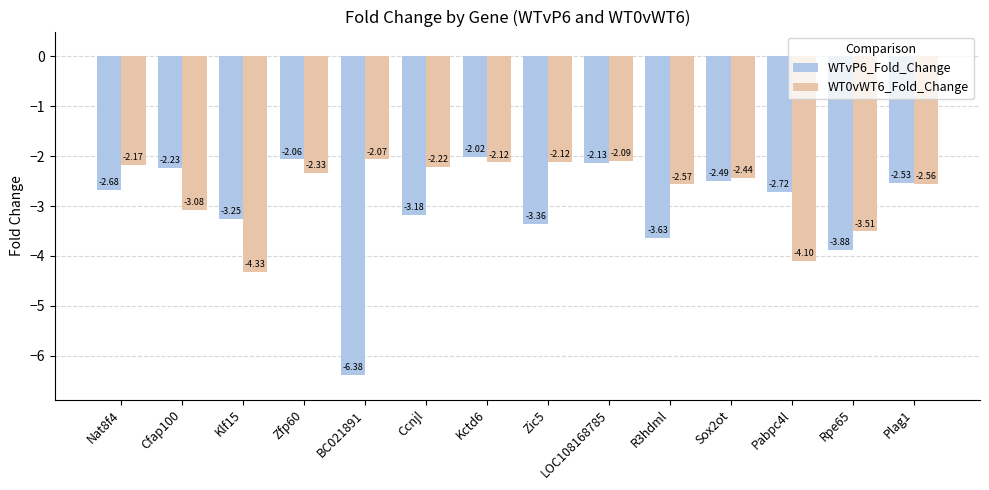

What is the difference between the WTvP6_Fold_Change values at BC021891 and Nat8f4?

3.7